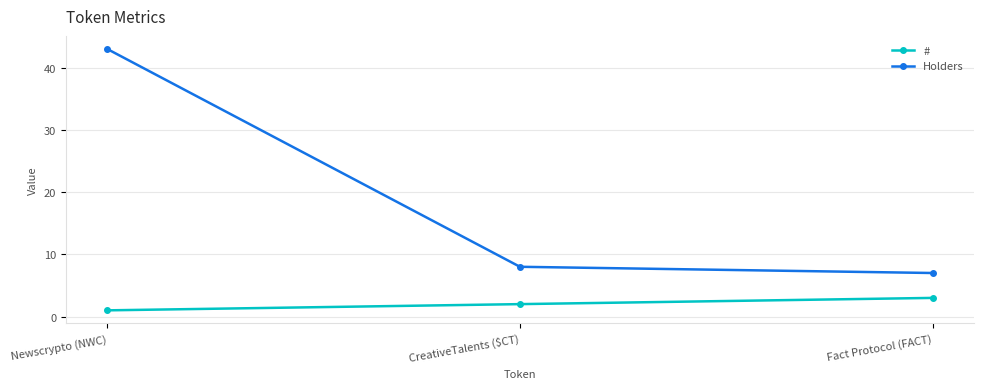

What is the sum of the # values at Fact Protocol (FACT) and CreativeTalents ($CT)?

5